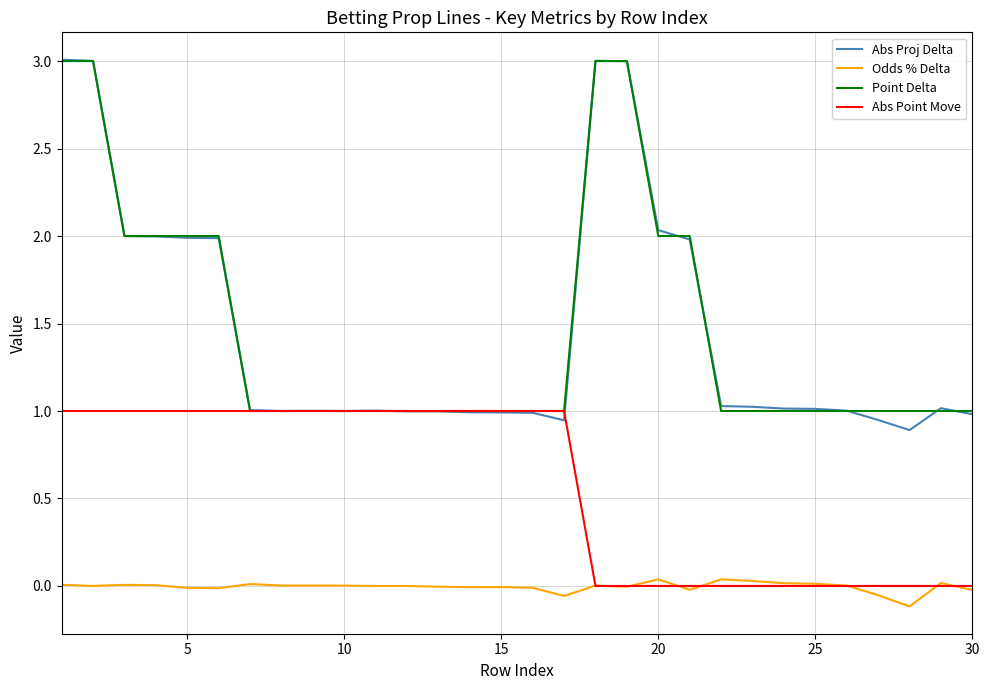

What are all the series names shown in the legend?

Abs Proj Delta, Odds % Delta, Point Delta, Abs Point Move